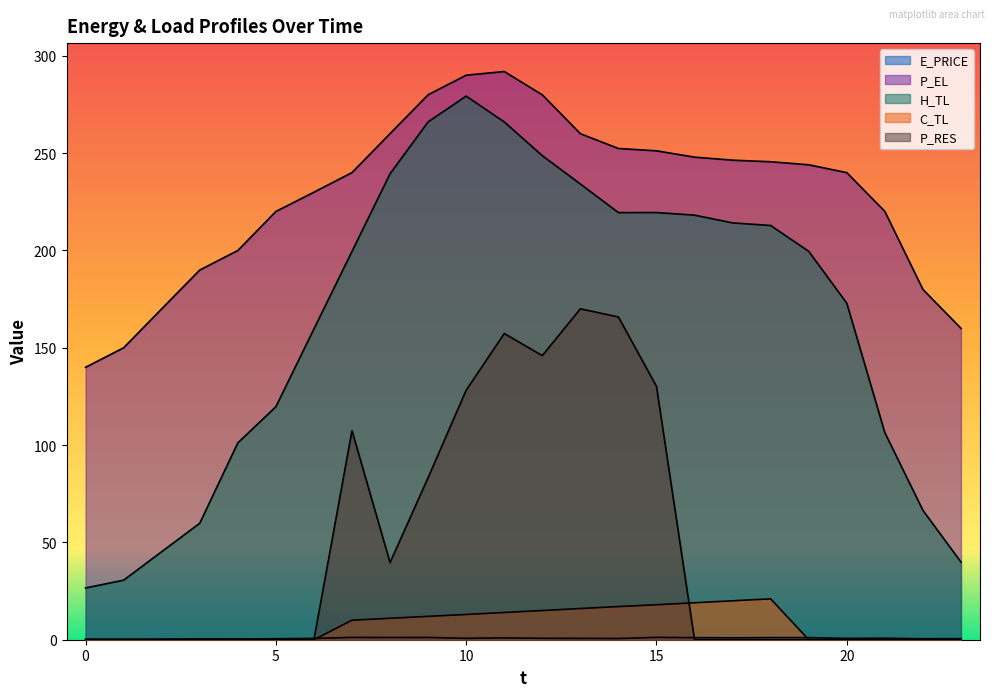

List the labels in order of P_EL value, smallest first.

0, 1, 23, 2, 22, 3, 4, 5, 21, 6, 20, 7, 19, 18, 17, 16, 15, 14, 13, 8, 12, 9, 10, 11